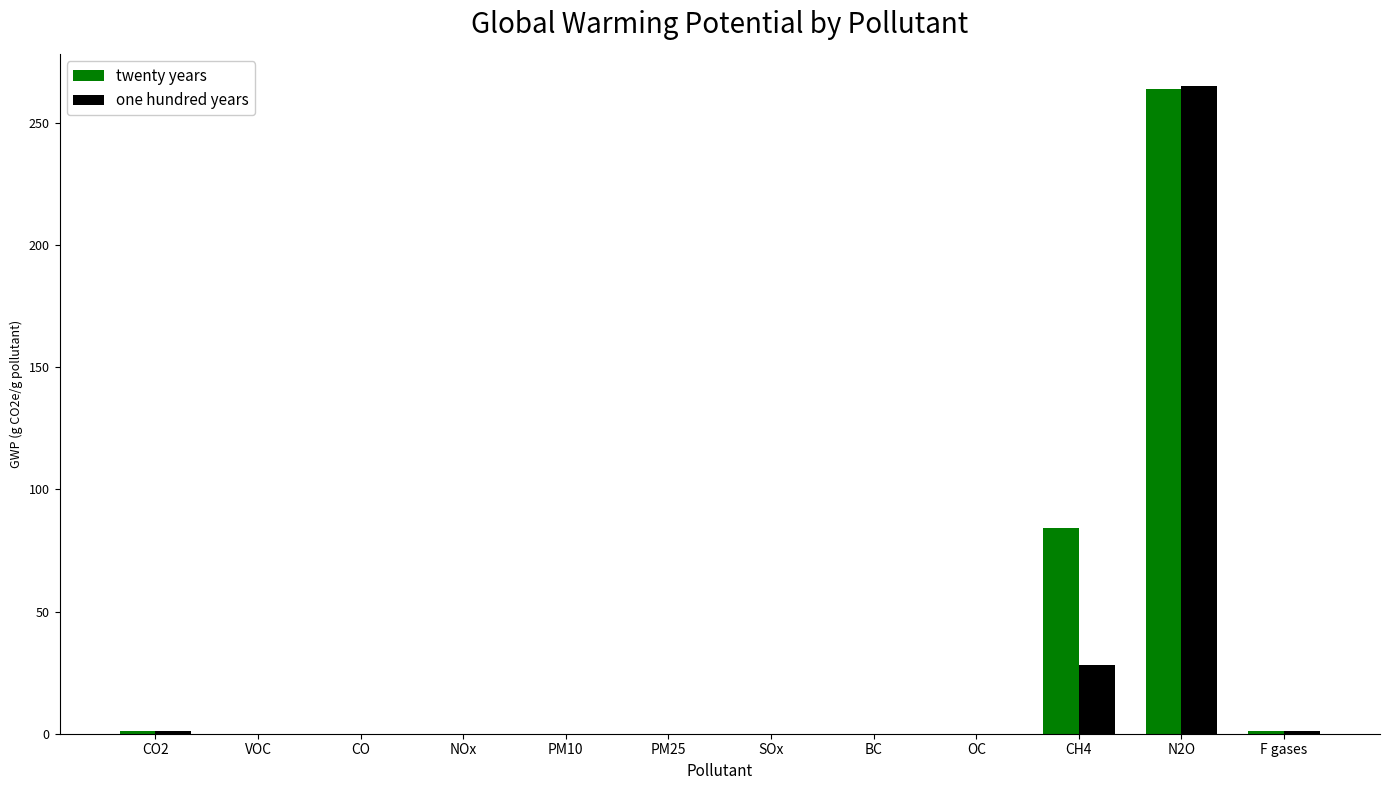

At which label is one hundred years closest to 132?

CH4